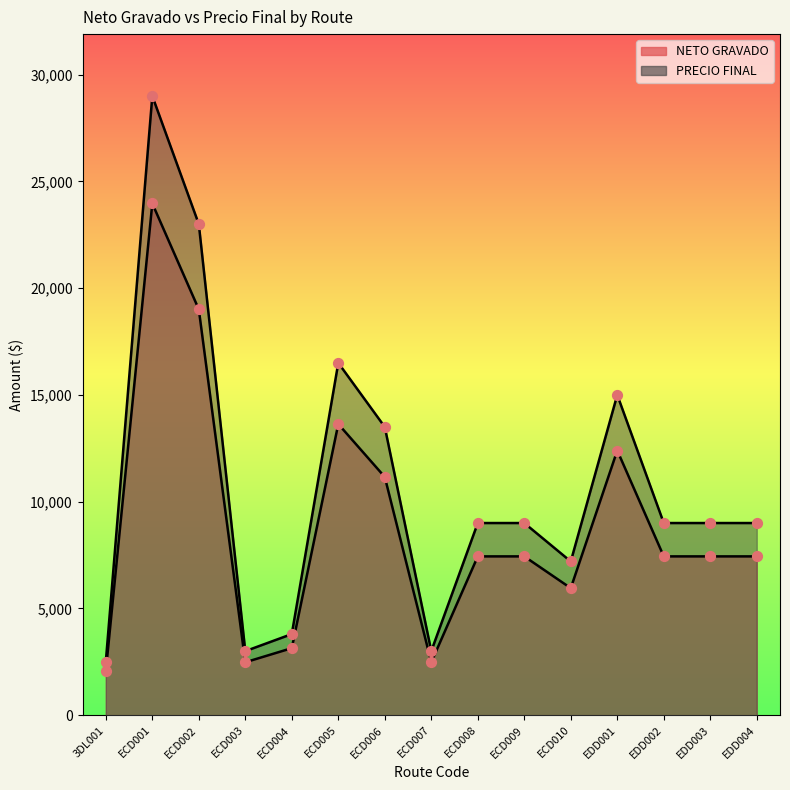

Which series reaches the minimum Y coordinate?

NETO GRAVADO